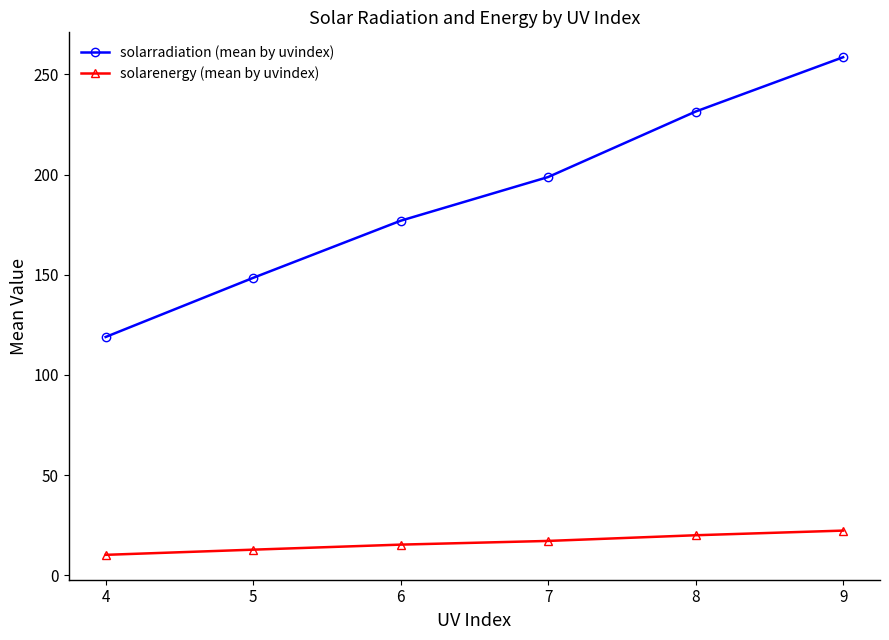

Which series has the largest total across all categories?

solarradiation (mean by uvindex)